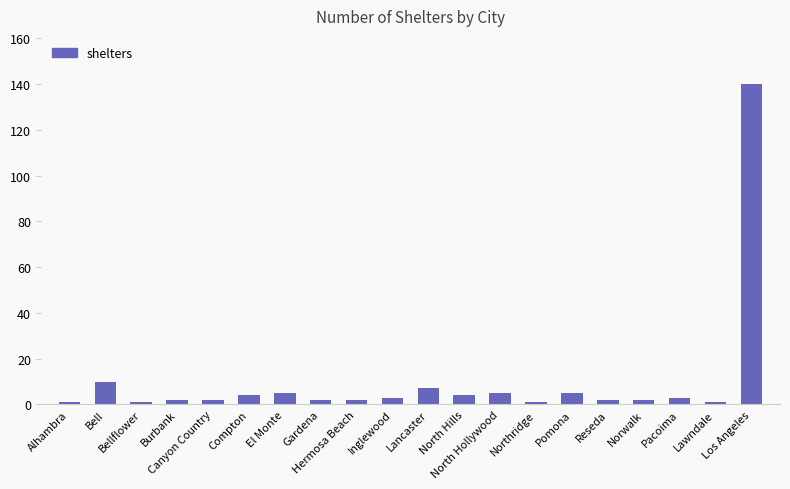

What is the maximum value shown in the chart?

140